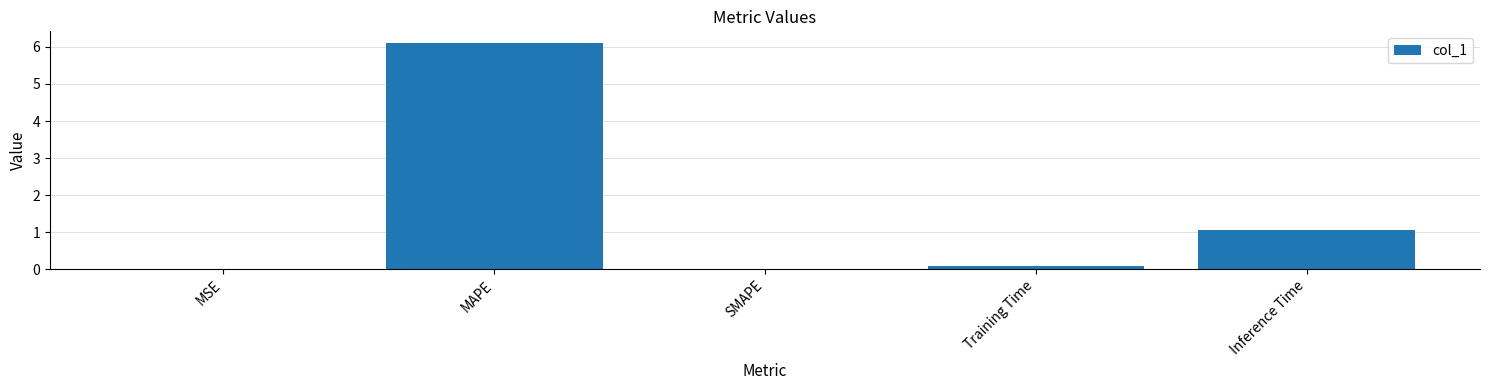

What is the sum of all values?

7.3